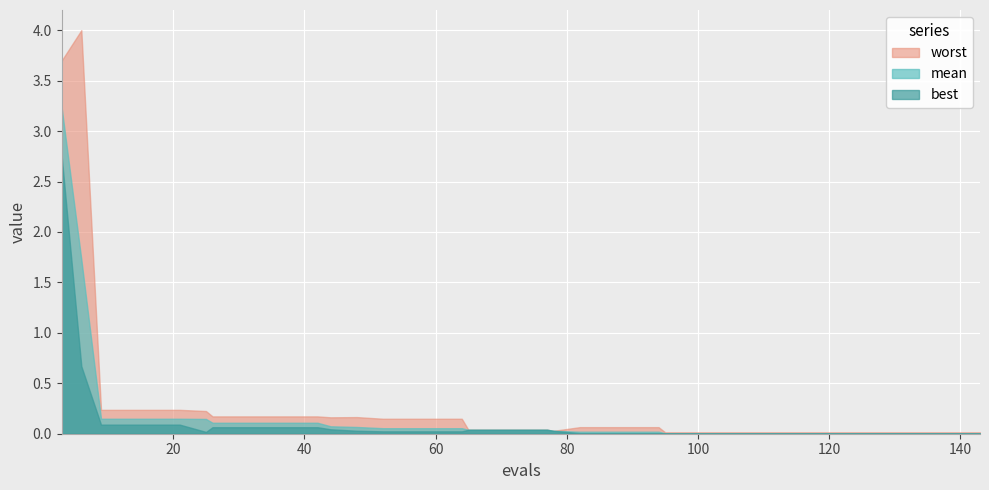

True or false: mean and worst cross at least once.

False